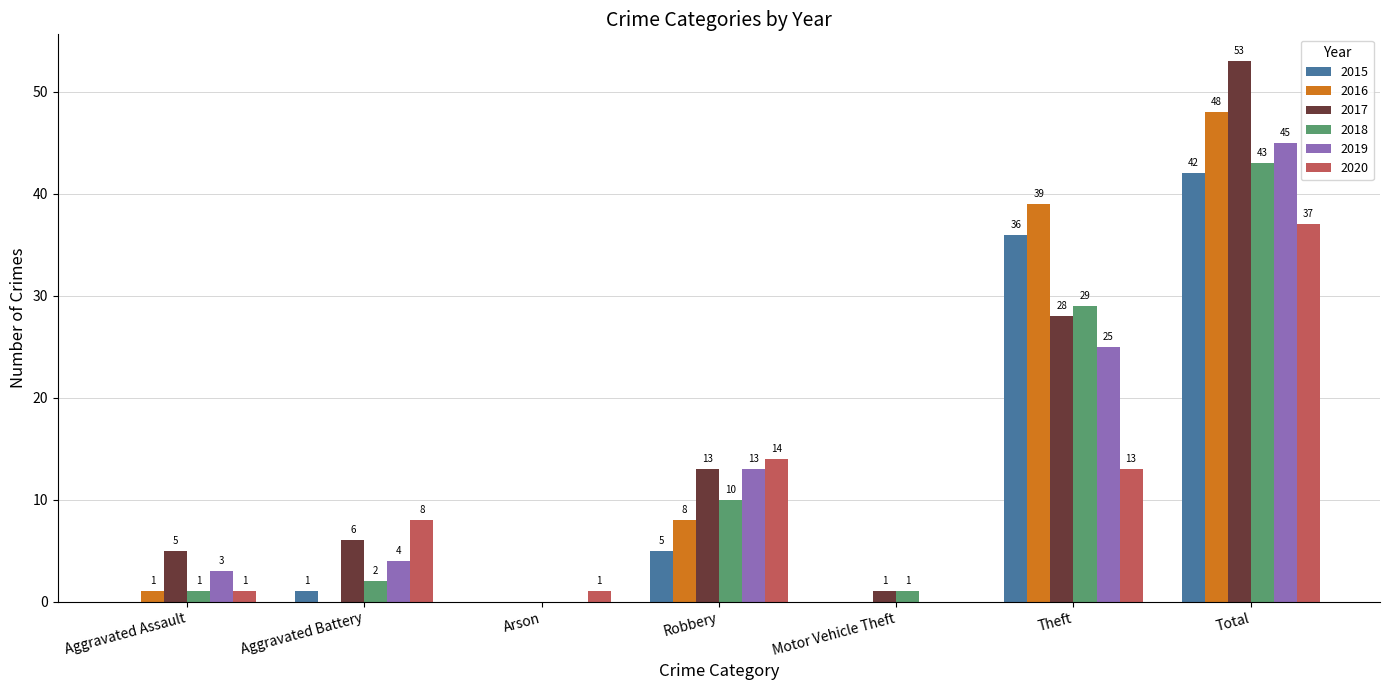

What is the sum of the 2016 values at Robbery and Theft?

47